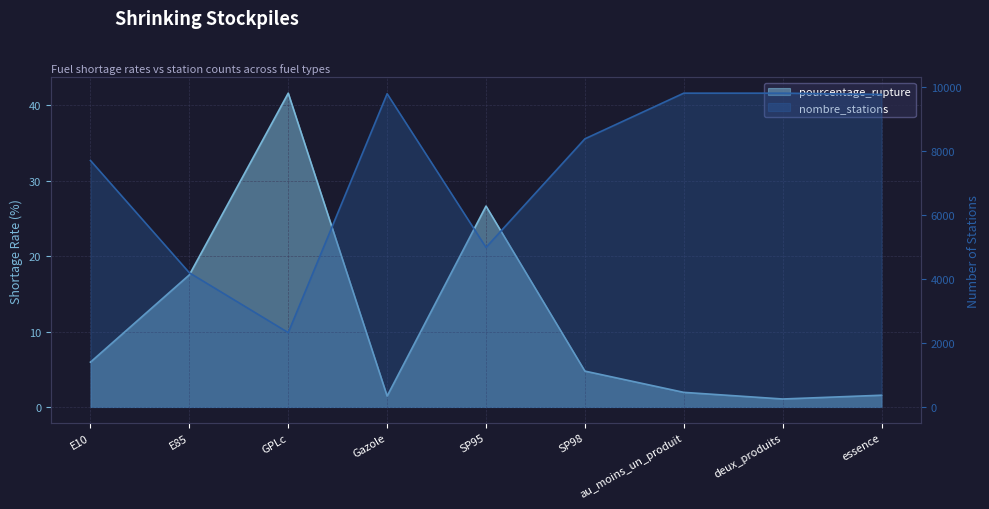

Count the number of categories in the chart.

9